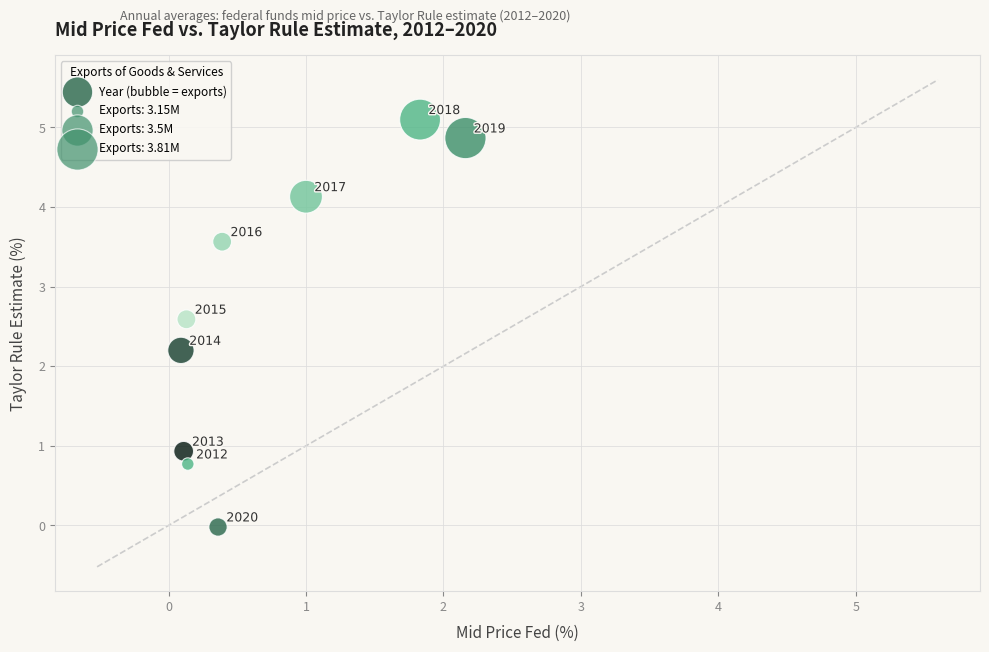

What is the range of X values (max minus min)?

2.1